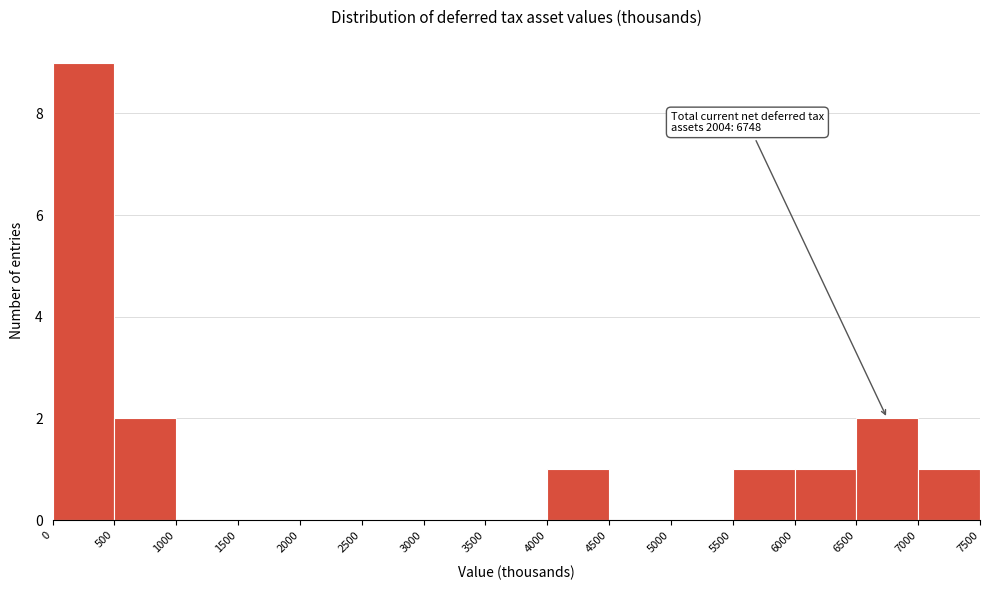

Over which range of the x-axis is the bar tallest?

0 to 500